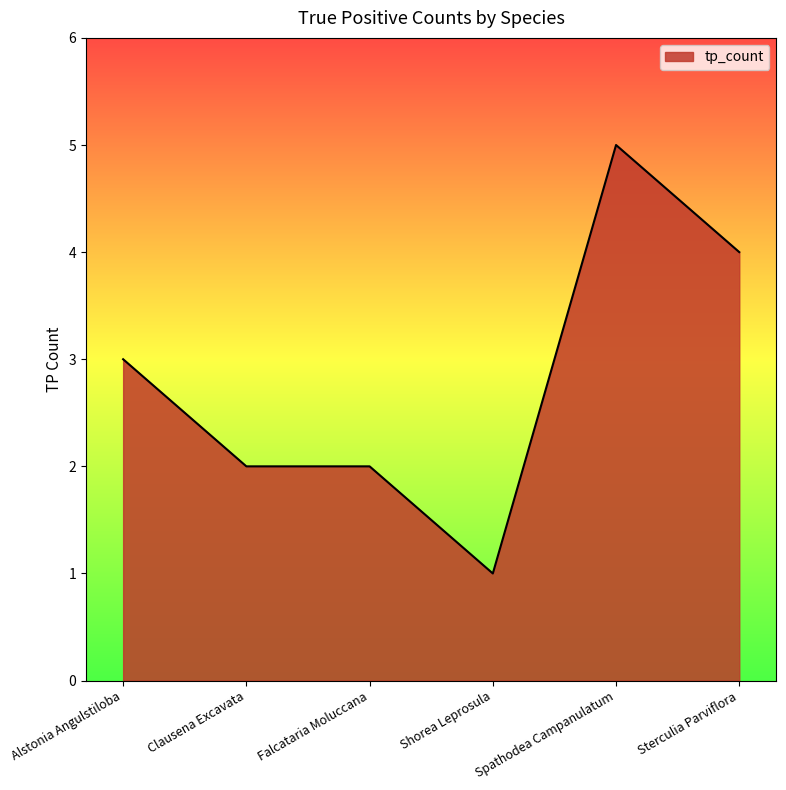

How many lines are shown in the chart?

1